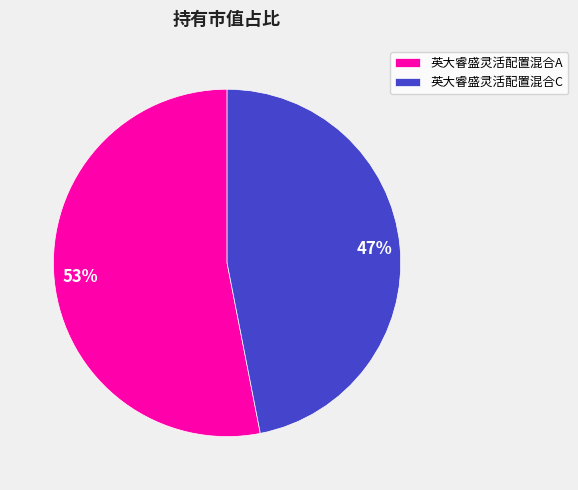

Which slice is the largest?

英大睿盛灵活配置混合A